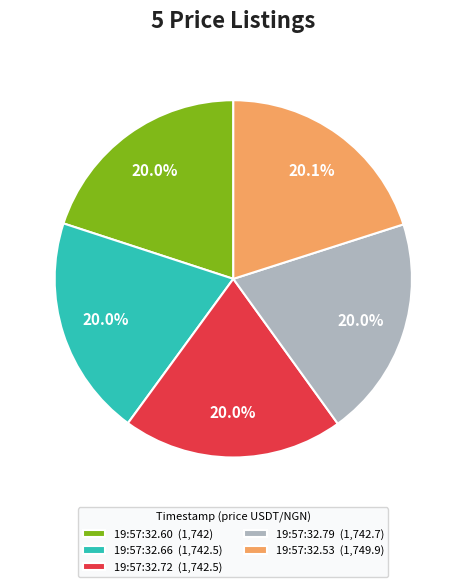

What is the ratio of the value at 19:57:32.72 (1,742.5) to the value at 19:57:32.60 (1,742)?

1.0